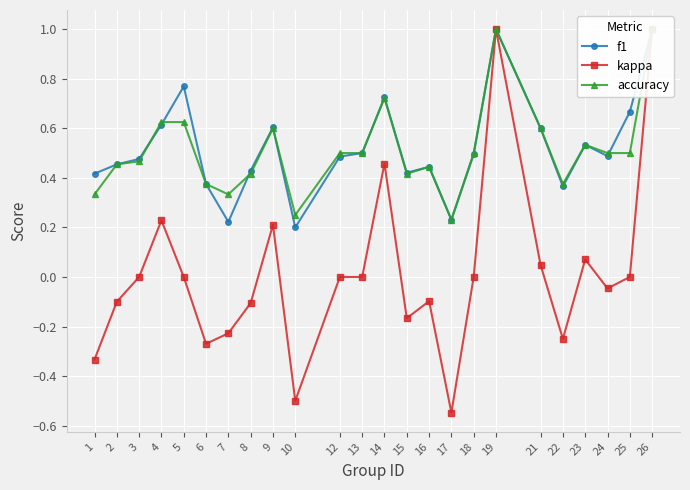

True or false: kappa and f1 intersect in this chart.

False